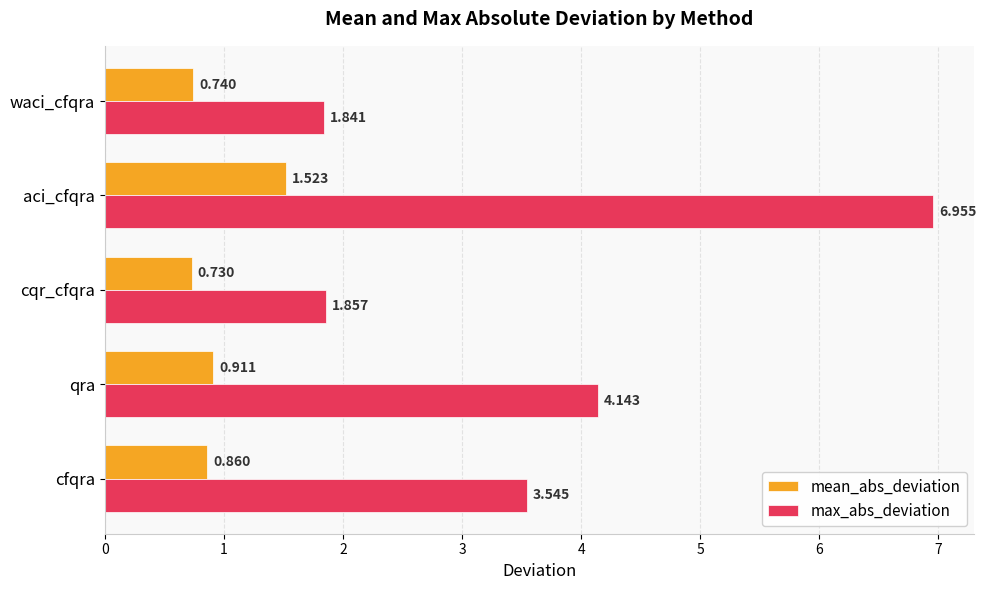

Rank the series at aci_cfqra from highest to lowest value.

max_abs_deviation, mean_abs_deviation